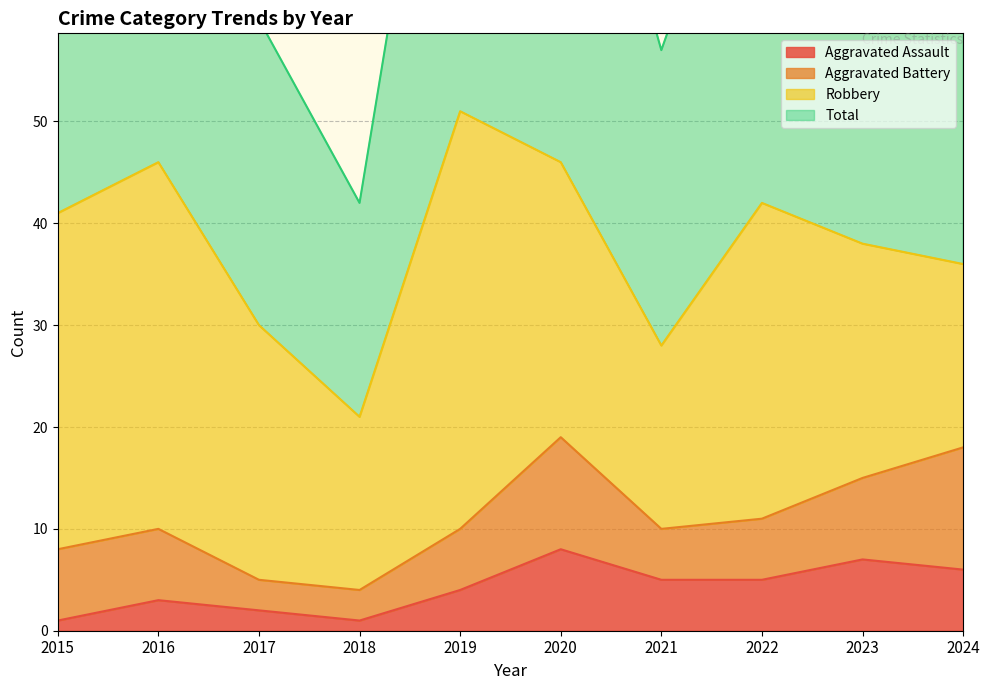

True or false: Aggravated Assault has more than 0 interior local peaks.

True